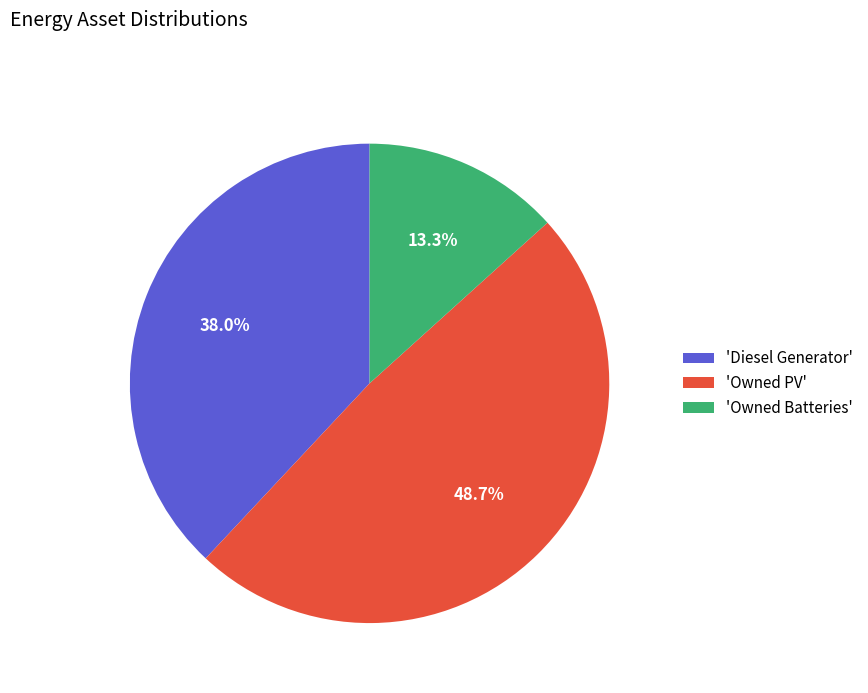

Combined, what portion of the pie is 'Diesel Generator' and 'Owned Batteries'?

51.3%